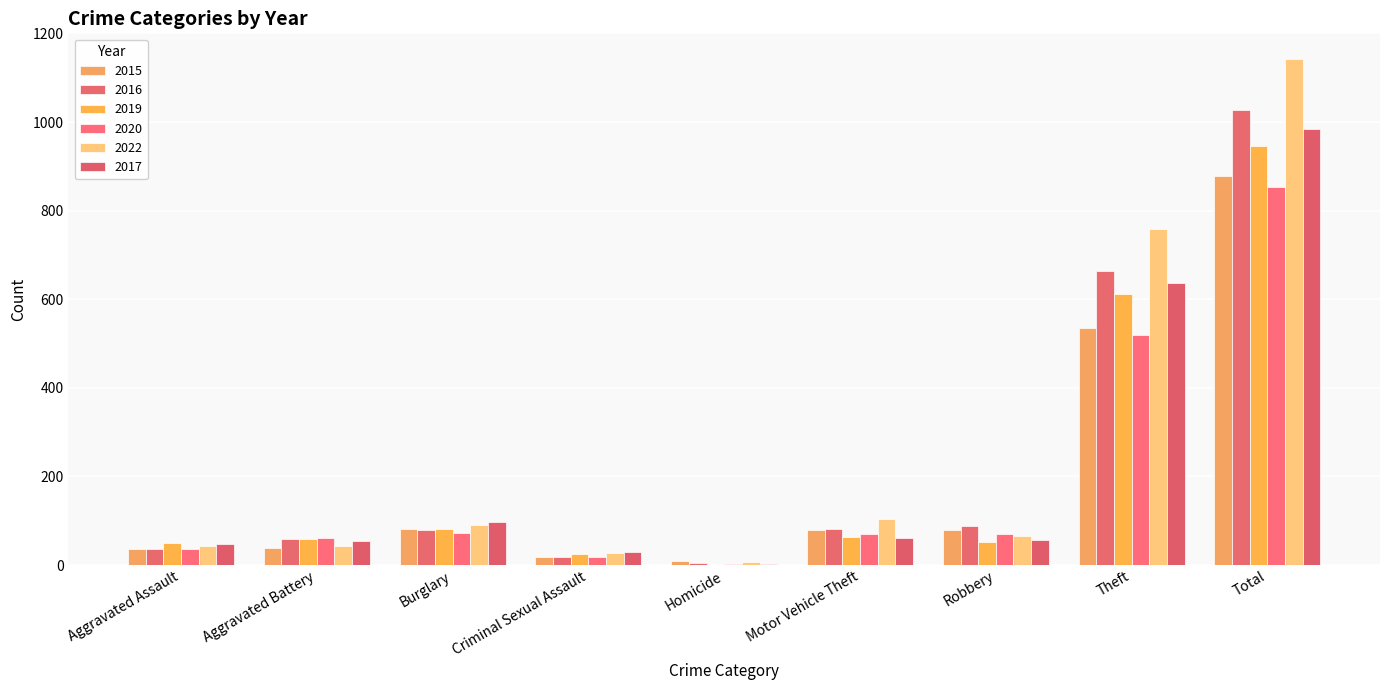

Which series has the largest total across all categories?

2022